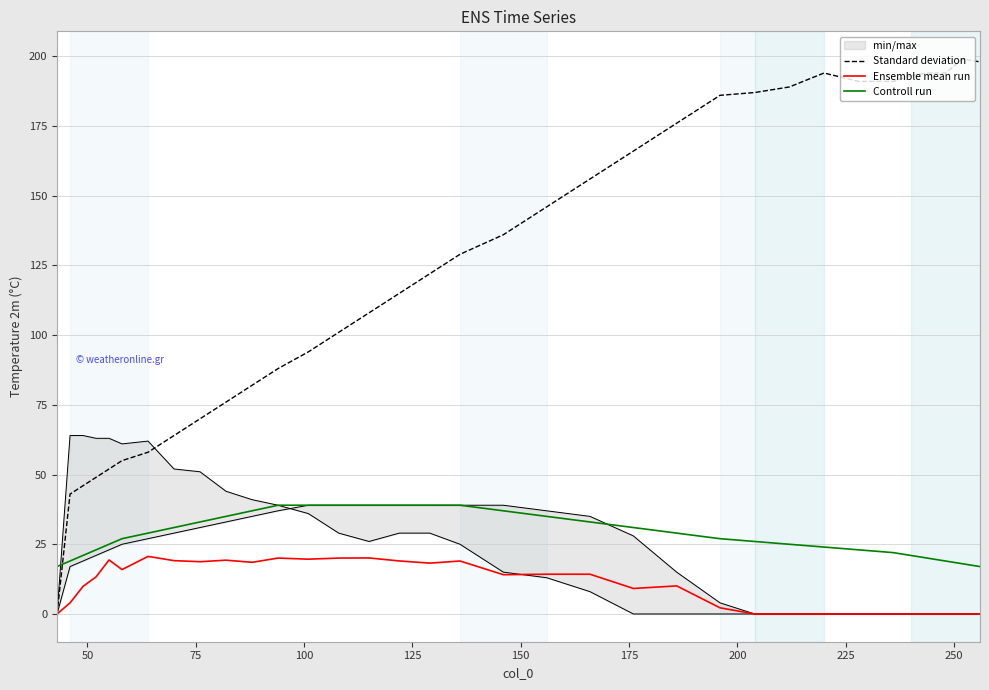

What is the average value of the Standard deviation series?

124.9